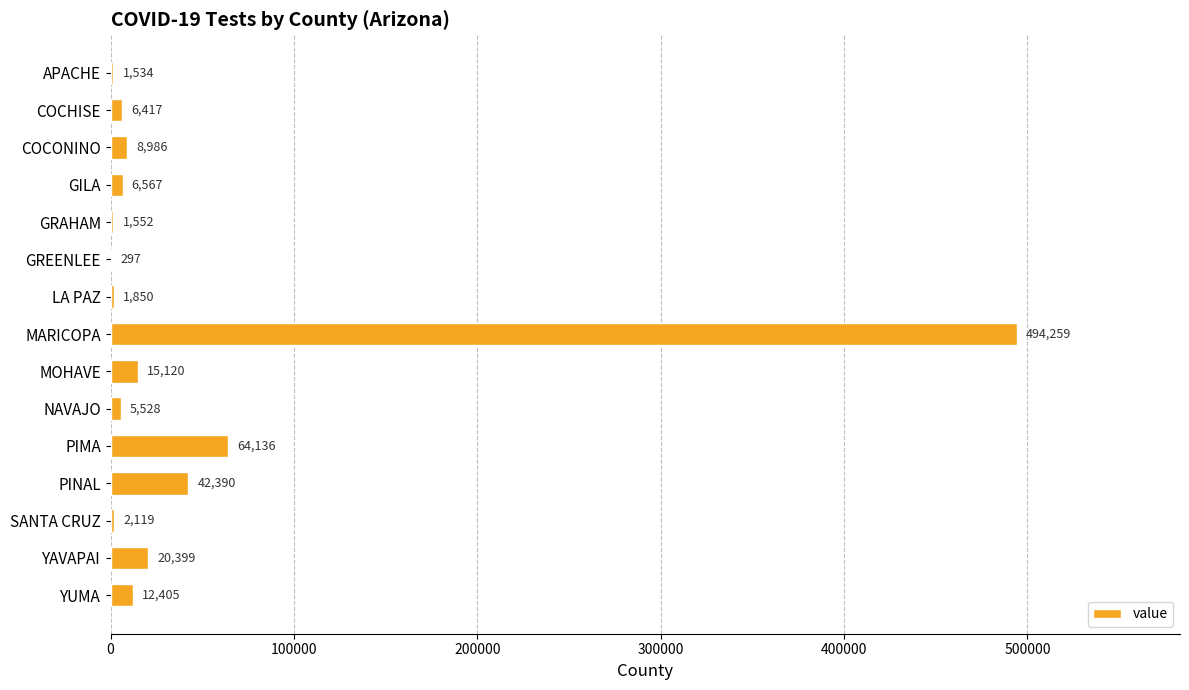

Count the number of data series in this chart.

1